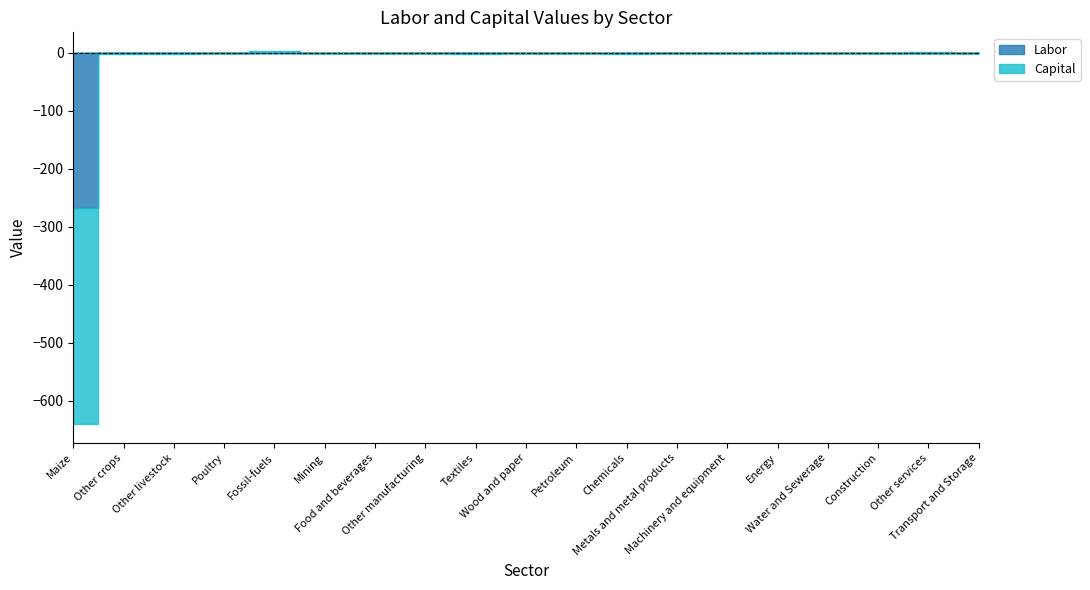

Which label corresponds to the largest value in the chart?

Fossil-fuels